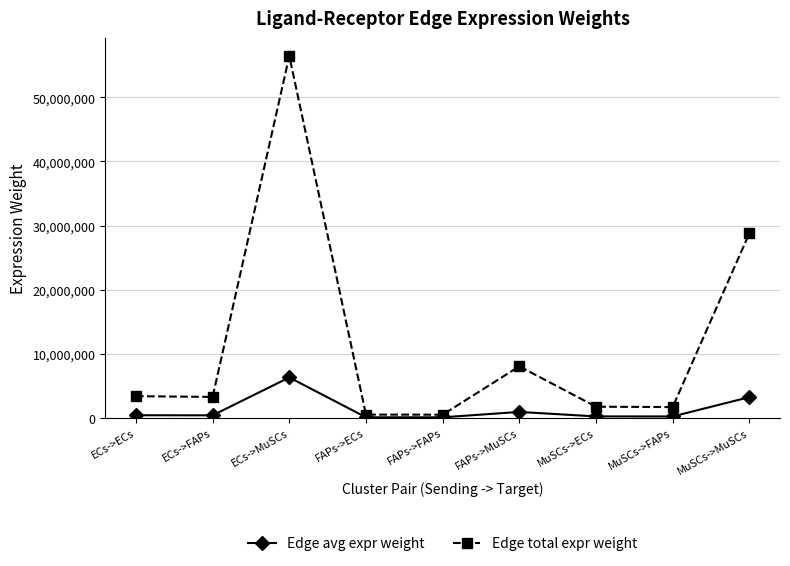

What is the maximum value for Edge avg expr weight?

6274938.6